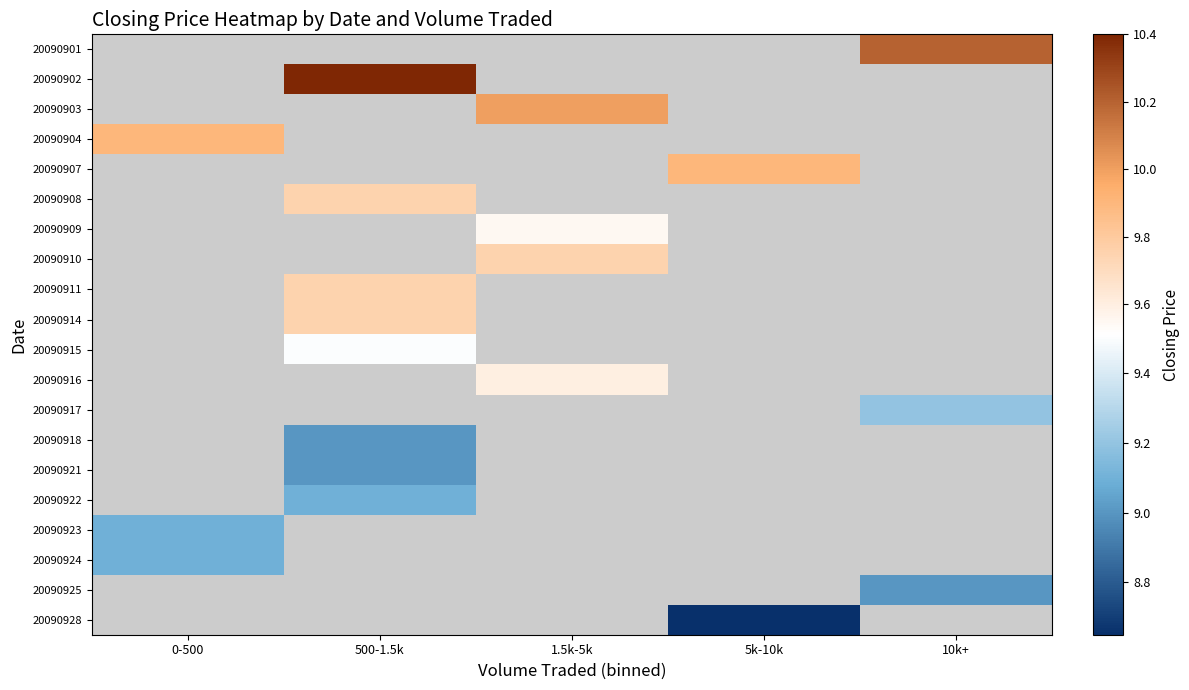

At which category does the chart reach its peak across all series?

500-1.5k